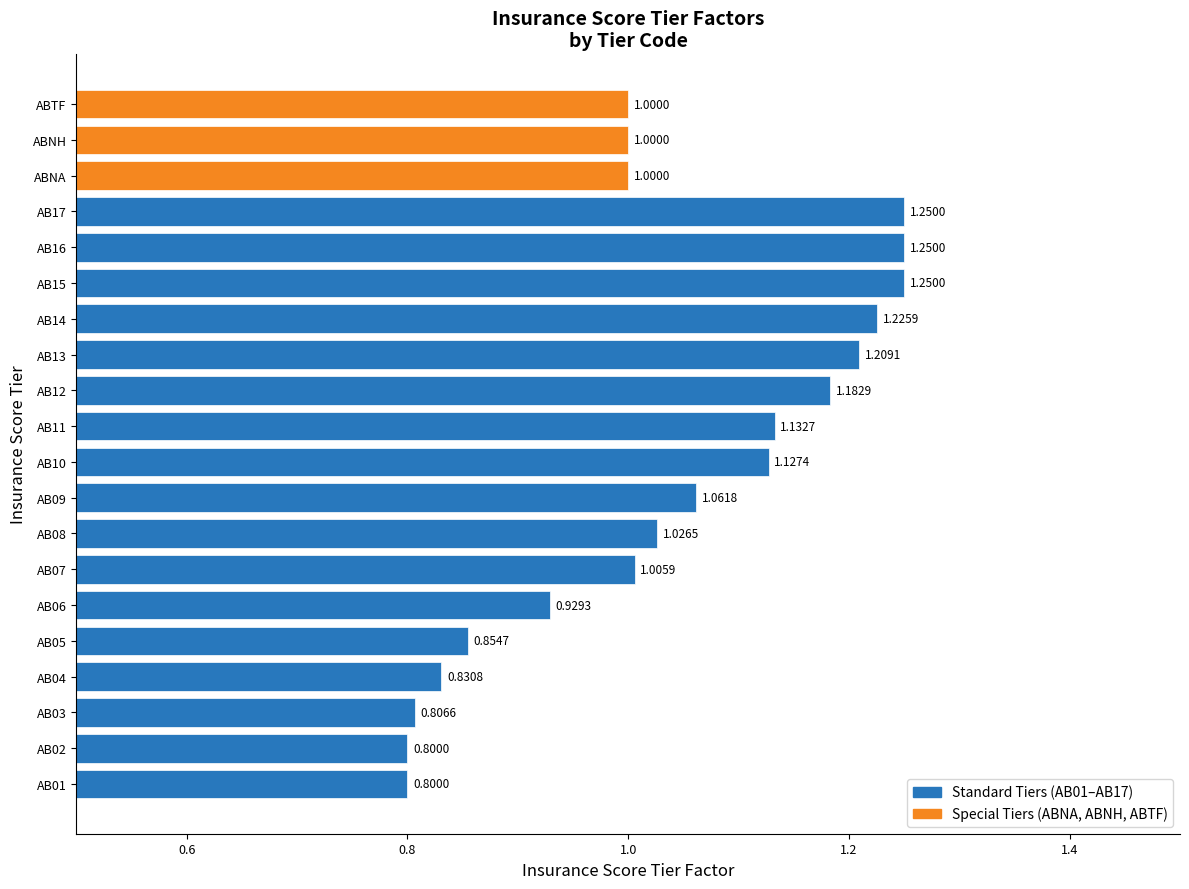

What is the difference between the values at AB09 and AB02?

0.3